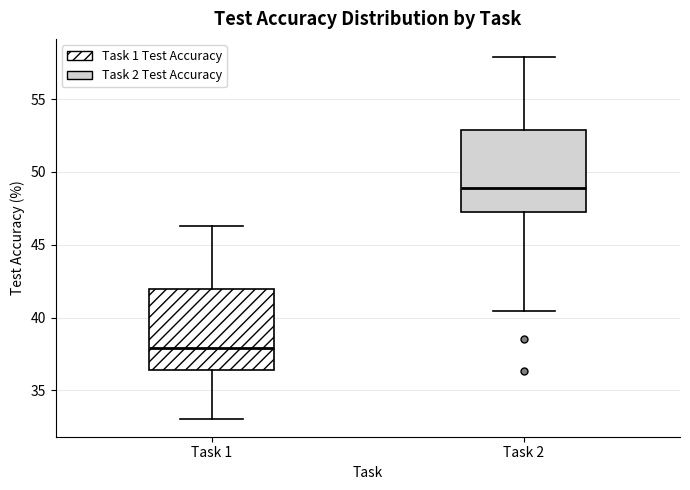

Which box has the lowest median line?

Task 1